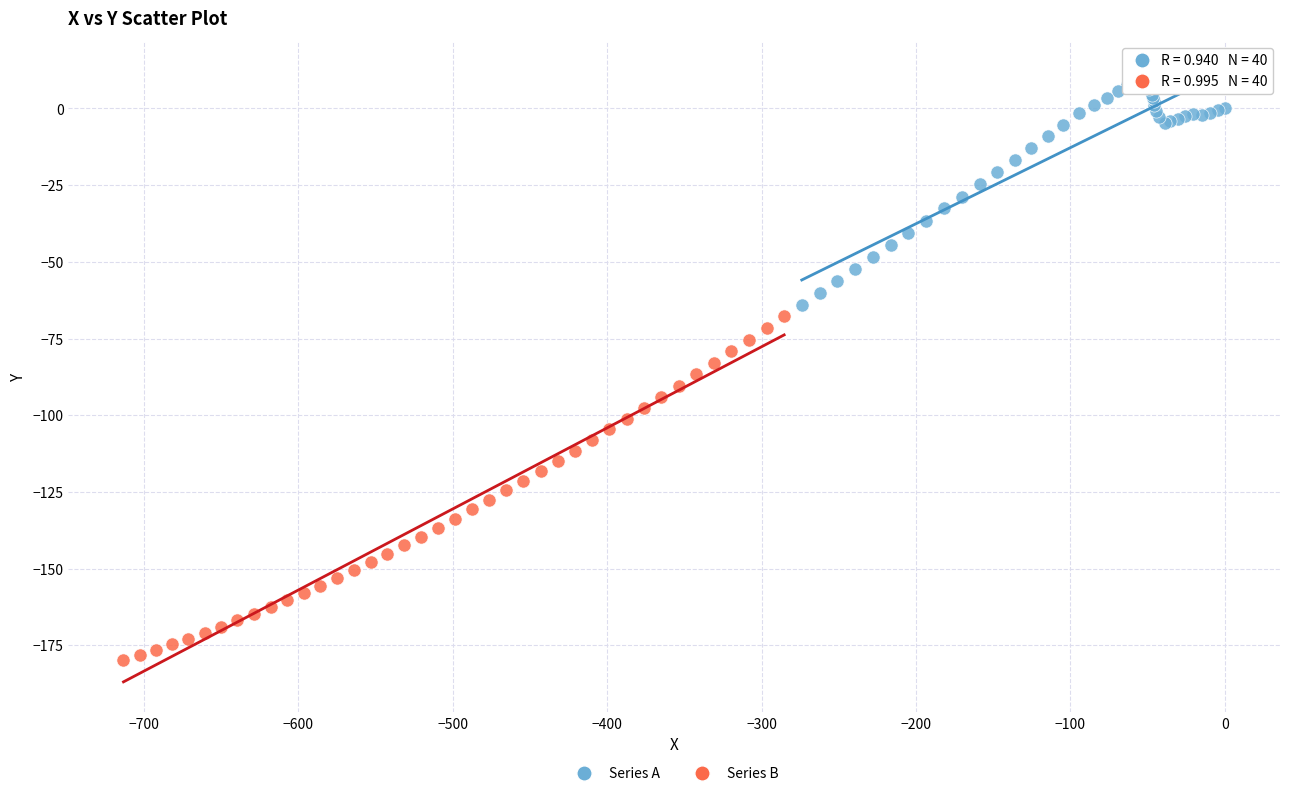

Which series reaches the maximum Y coordinate?

Series A